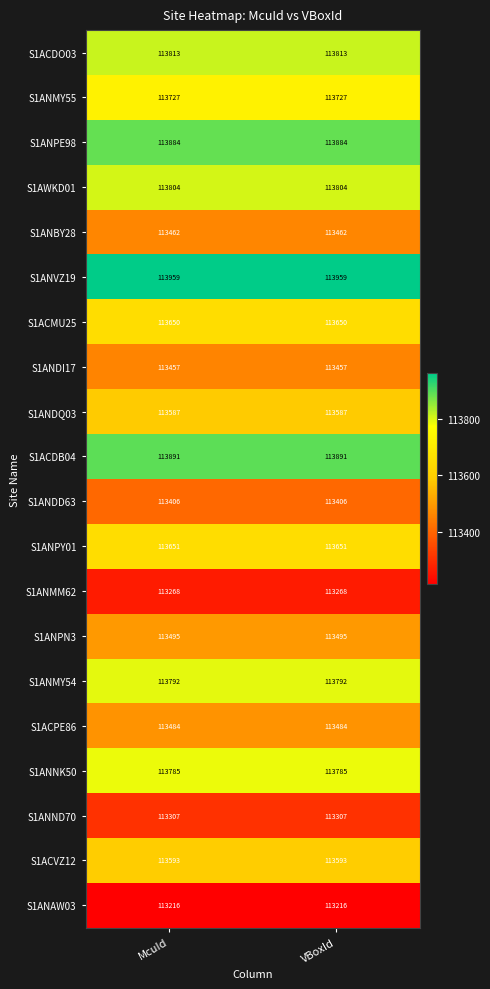

What is the approximate value of S1ANMY54 at McuId?

113792